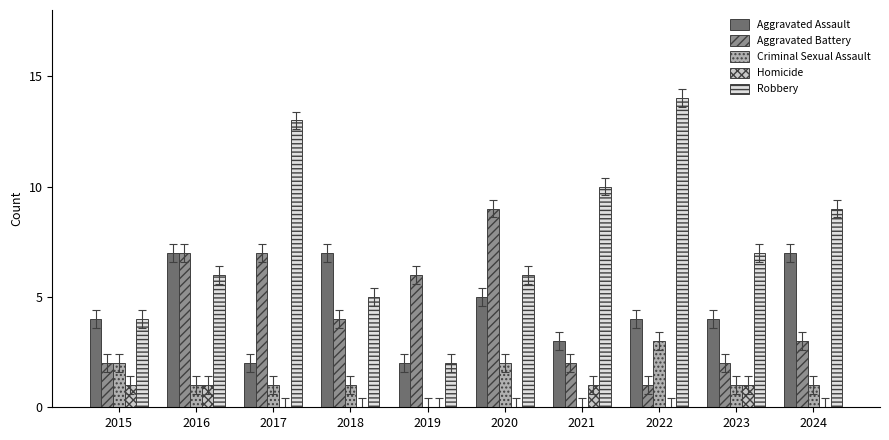

At which label does Aggravated Battery reach its peak?

2020